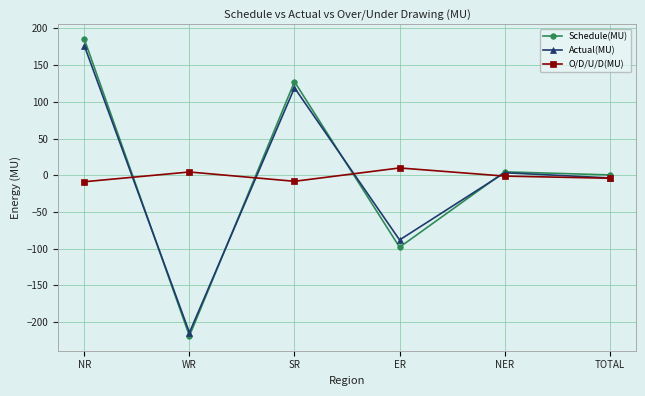

Is it true that O/D/U/D(MU) equals -8.9 at NR?

True